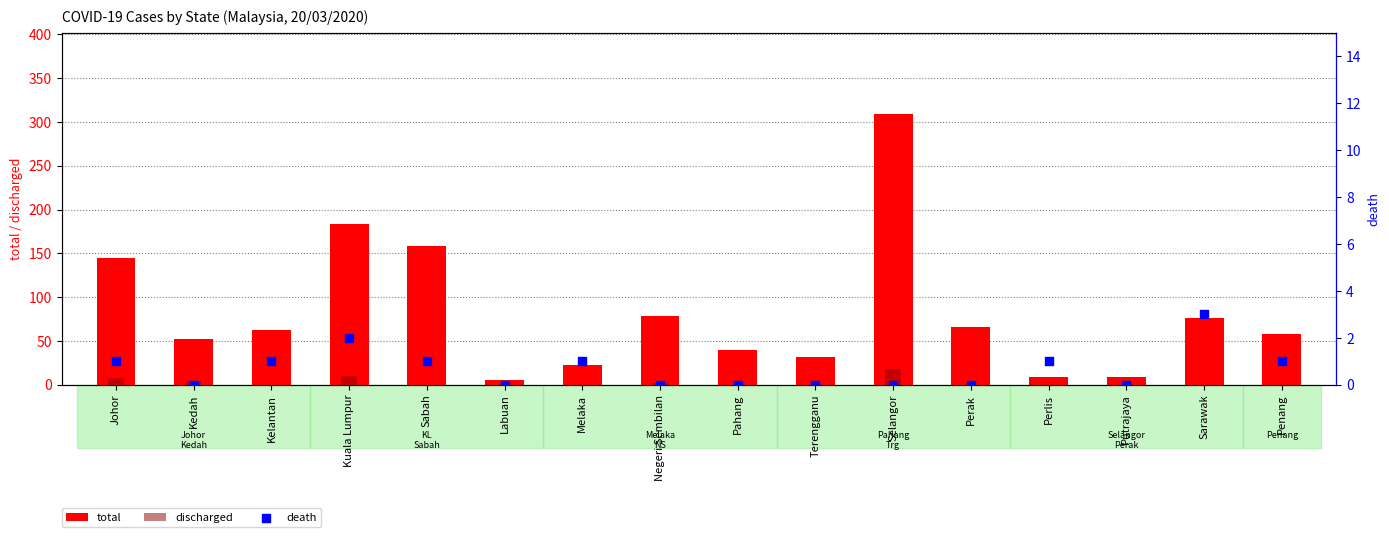

Which series contains the highest Y value?

total